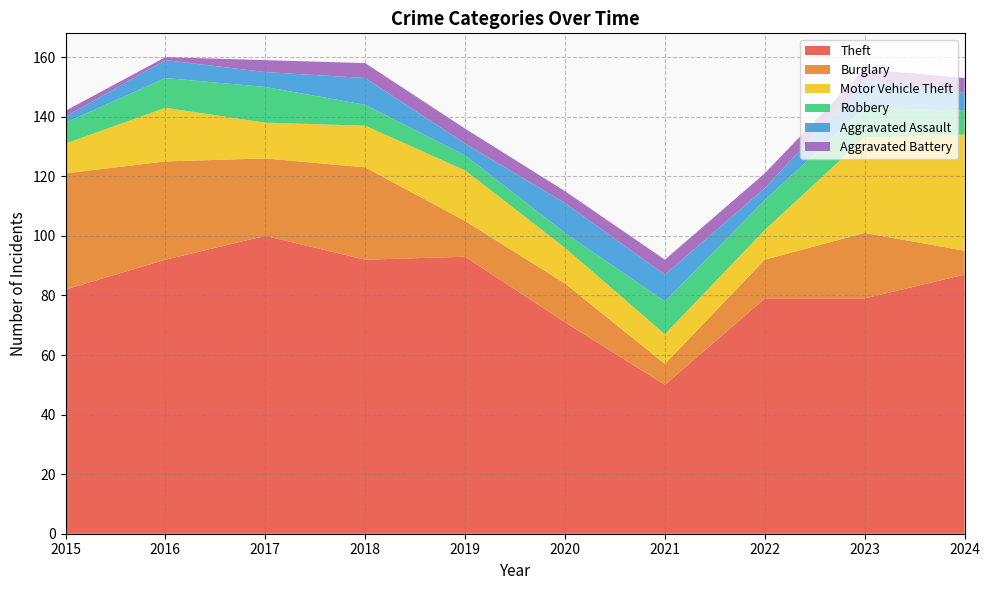

Reading right to left, transcribe all the data shown in this chart.

Theft: 87	79	79	50	71	93	92	100	92	82
Burglary: 8	22	13	7	13	12	31	26	33	39
Motor Vehicle Theft: 39	32	10	10	12	17	14	12	18	10
Robbery: 8	10	10	11	5	5	7	12	10	7
Aggravated Assault: 6	9	4	9	10	4	9	5	6	2
Aggravated Battery: 5	4	5	5	4	5	5	4	1	2